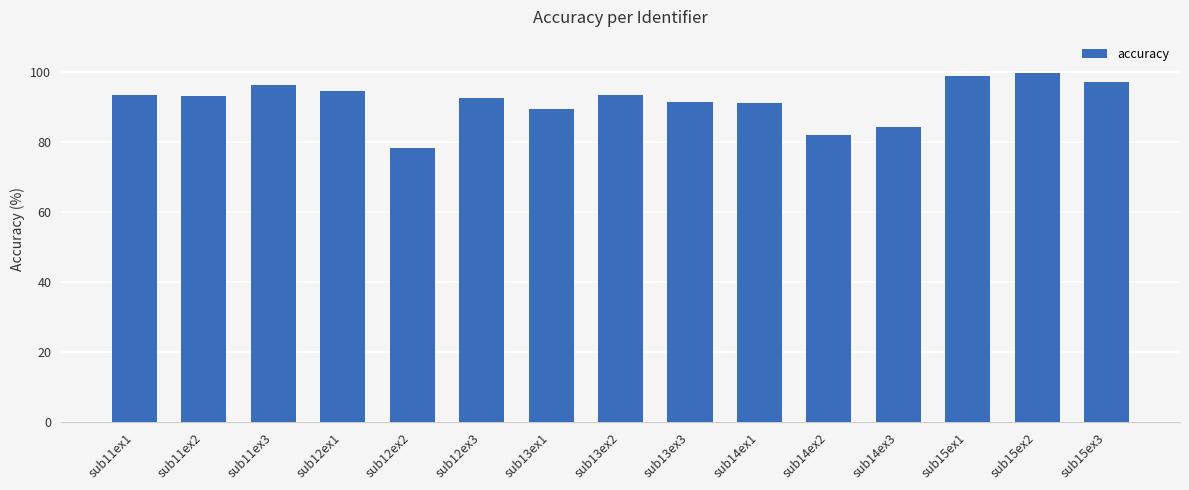

What position from the left is sub11ex1?

1